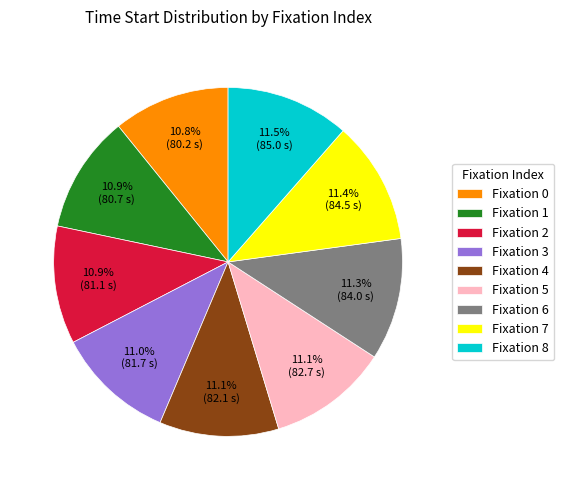

How many segments does this pie chart have?

9